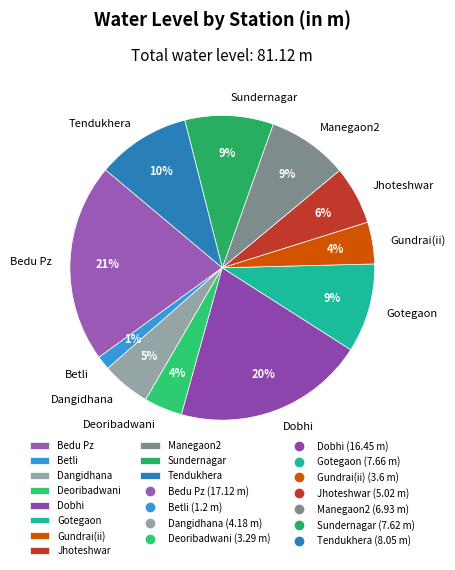

What is the smallest slice in the pie chart?

Betli